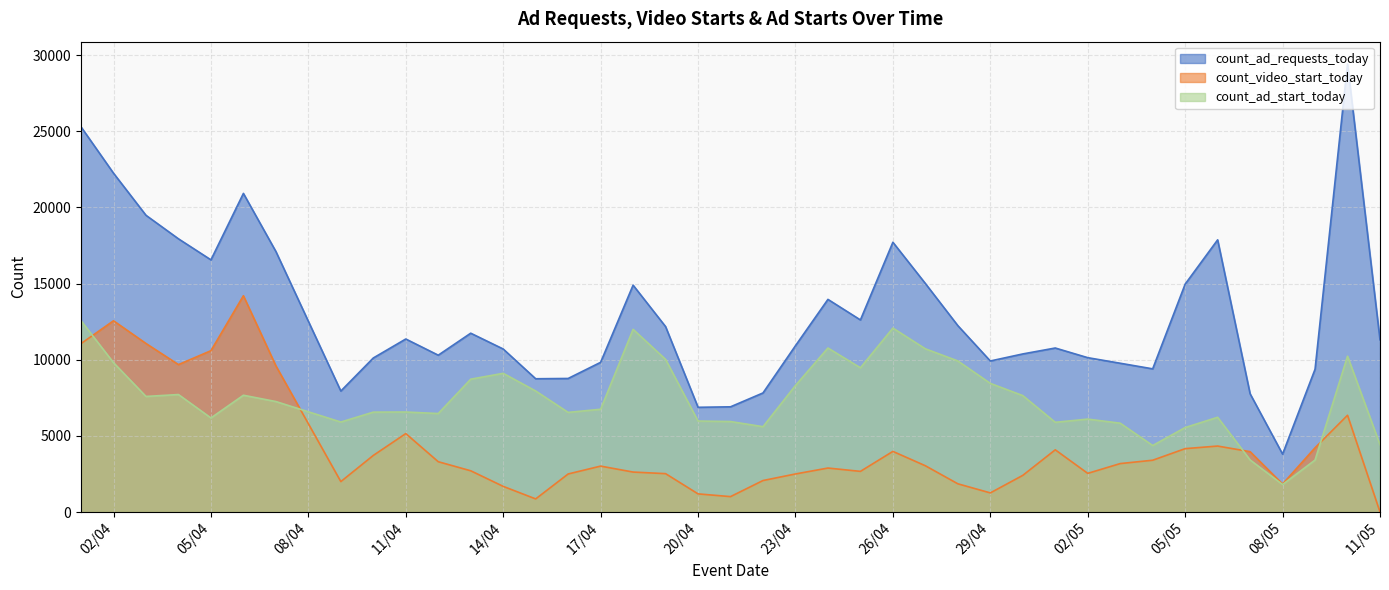

At which category is the sum across all series the highest?

01/04/23